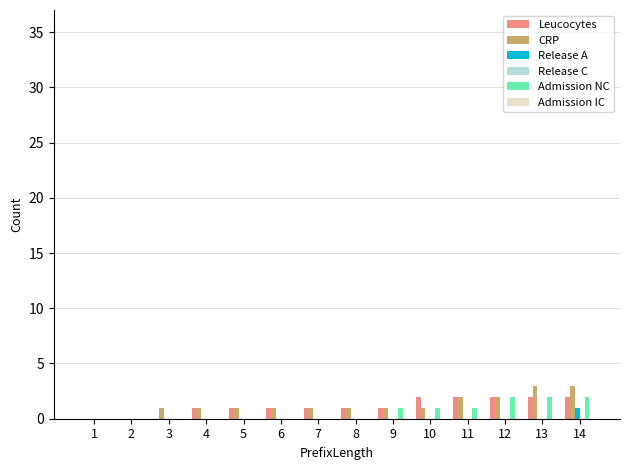

The value of CRP at 10 is 1. True or false?

True